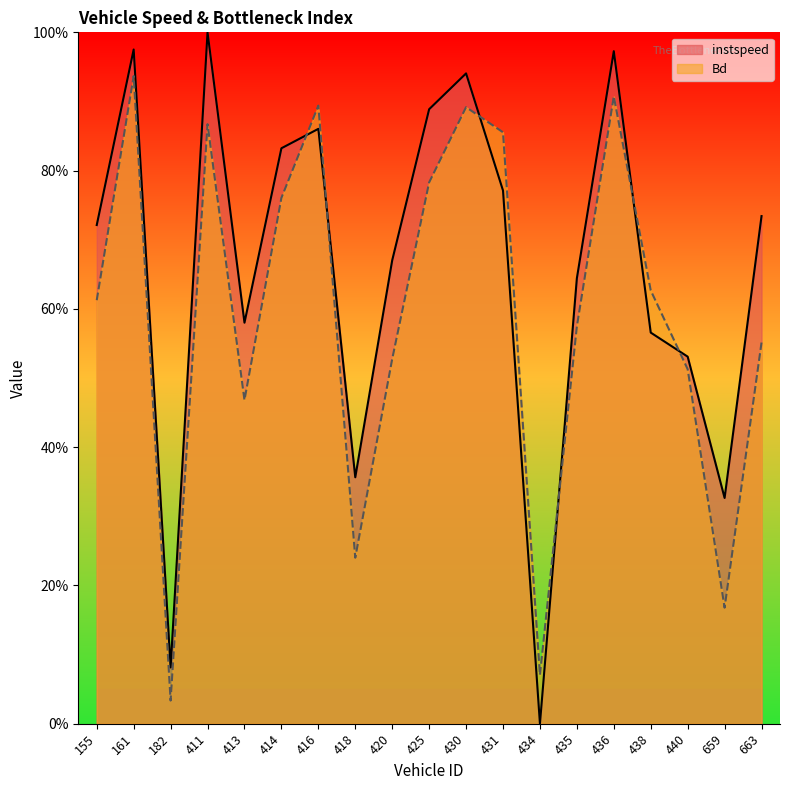

What is the difference between the maximum and minimum values in the instspeed series?

1.0